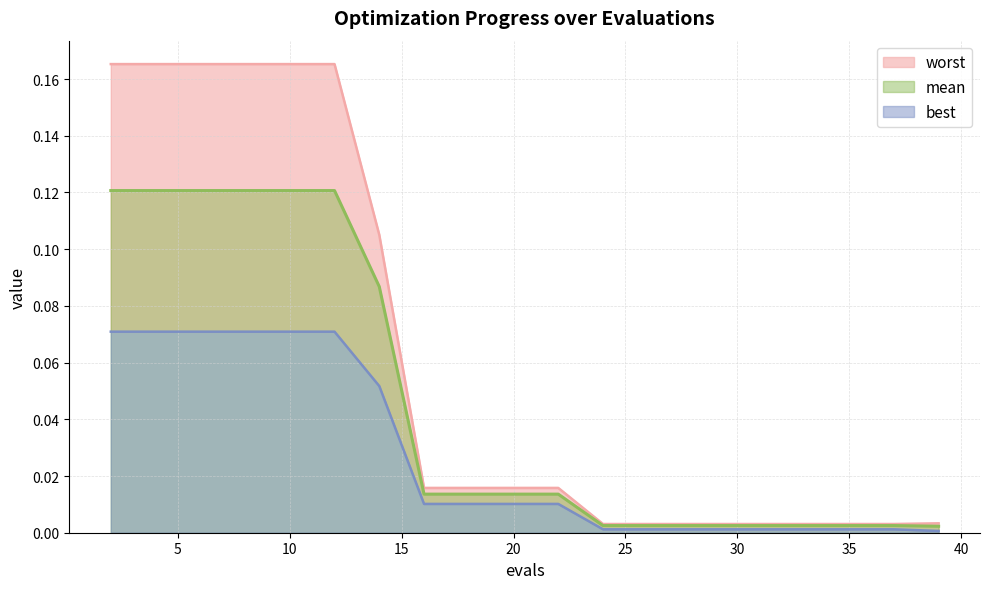

Between 20 and 10, which series saw the biggest shift?

worst